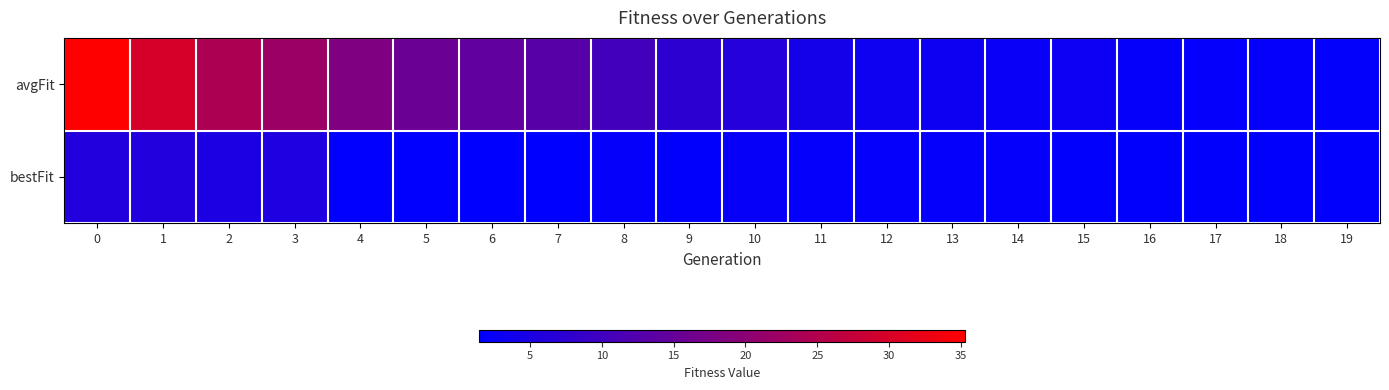

List the series in order of their overall mean, lowest first.

bestFit, avgFit